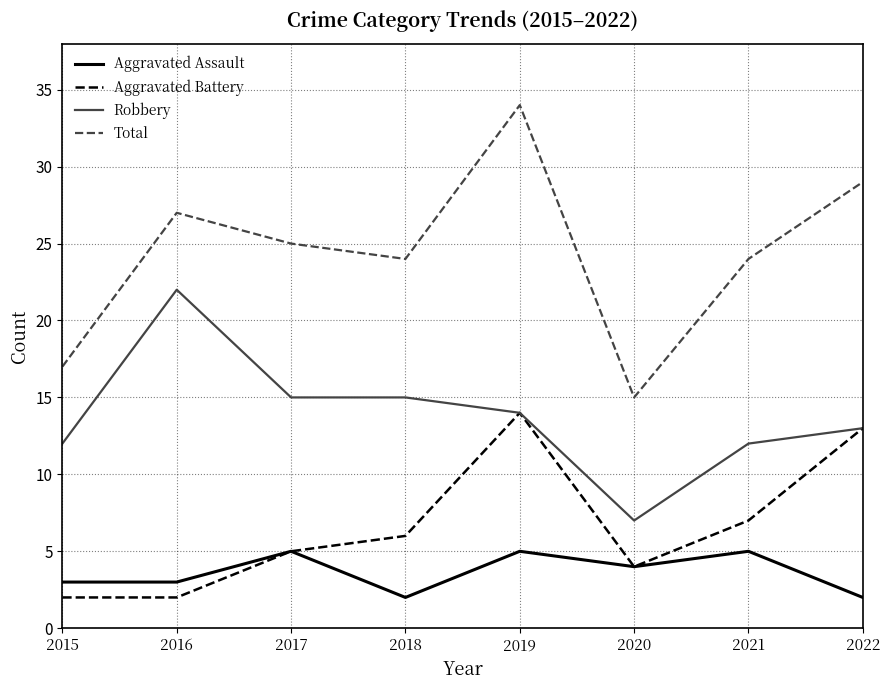

What are all the series names shown in the legend?

Aggravated Assault, Aggravated Battery, Robbery, Total